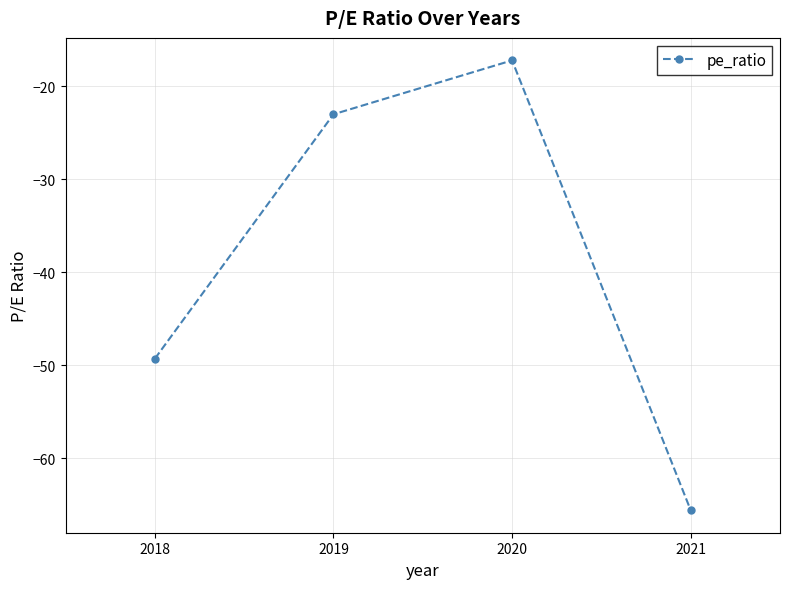

What is the change in value from 2018 to 2019?

+26.3